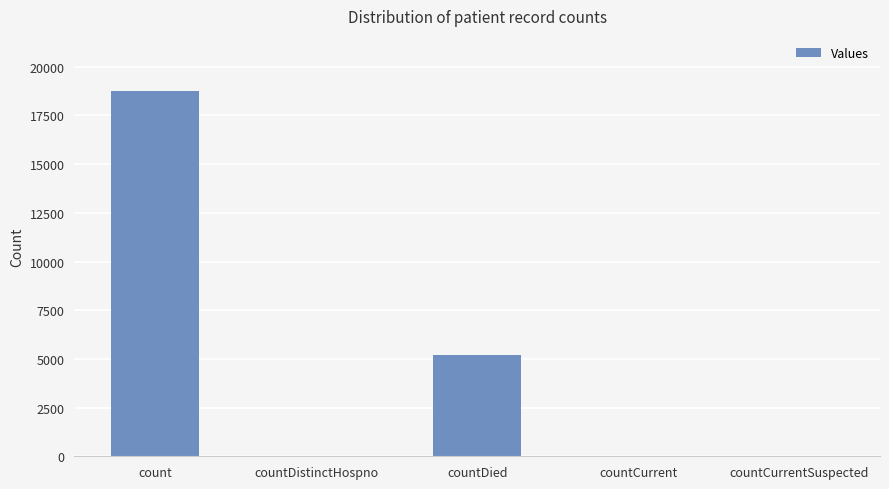

What is the sum of all values?

24013